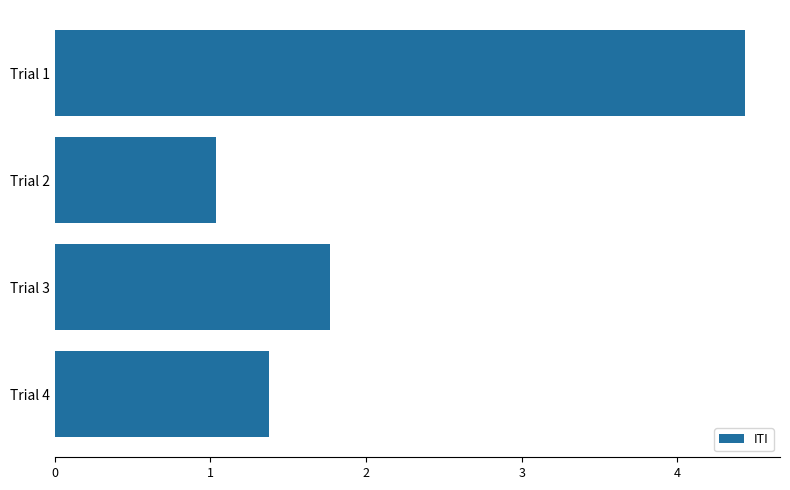

Rank the categories by value from lowest to highest.

Trial 2, Trial 4, Trial 3, Trial 1